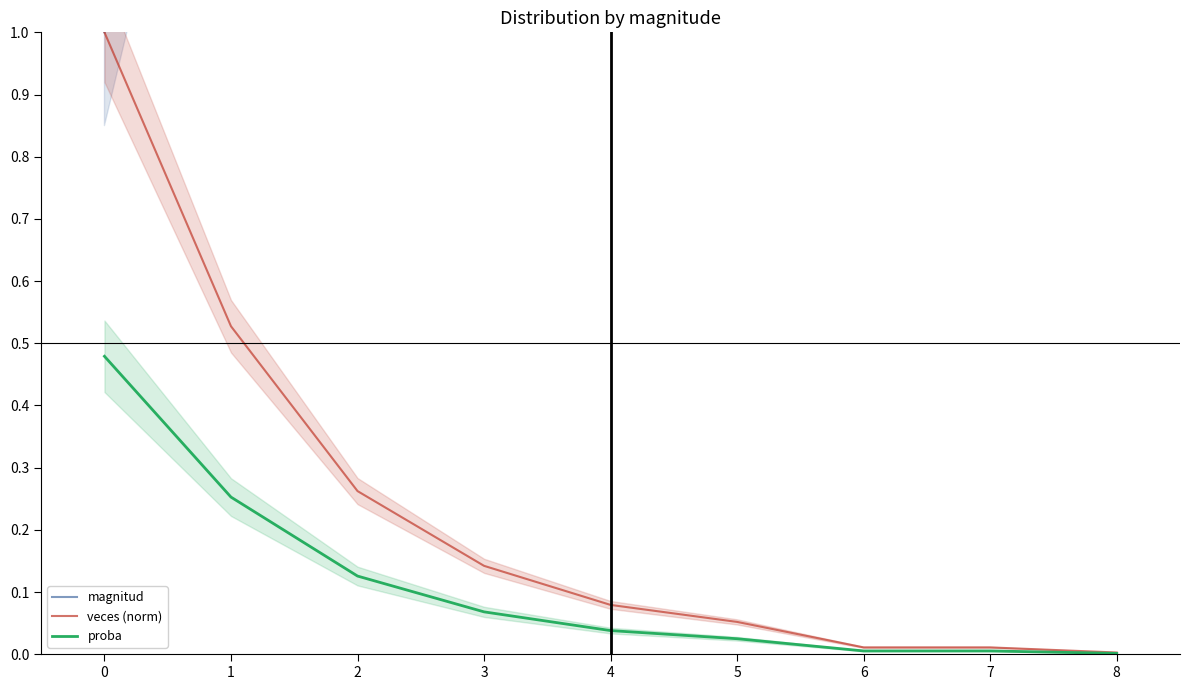

Reading left to right, what are all the values shown in this chart?

magnitud: 1.0	2.0	3.0	4.0	5.0	6.0	7.0	8.0	10.0
veces (norm): 1.0	0.5	0.3	0.1	0.1	0.1	0.0	0.0	0.0
proba: 0.5	0.3	0.1	0.1	0.0	0.0	0.0	0.0	0.0